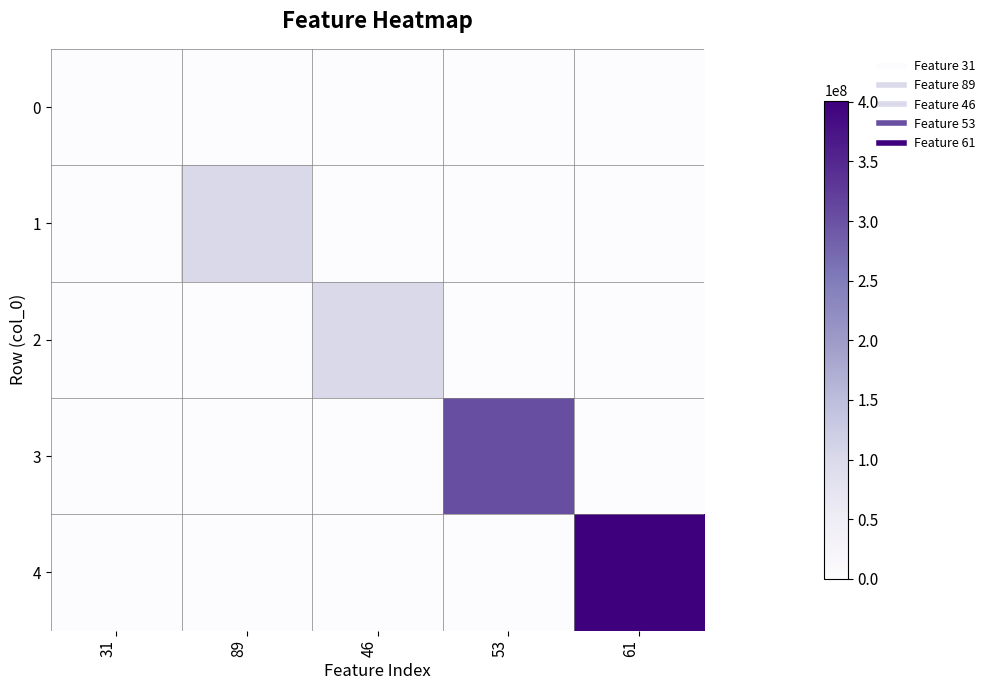

Which series has the widest spread of values?

4